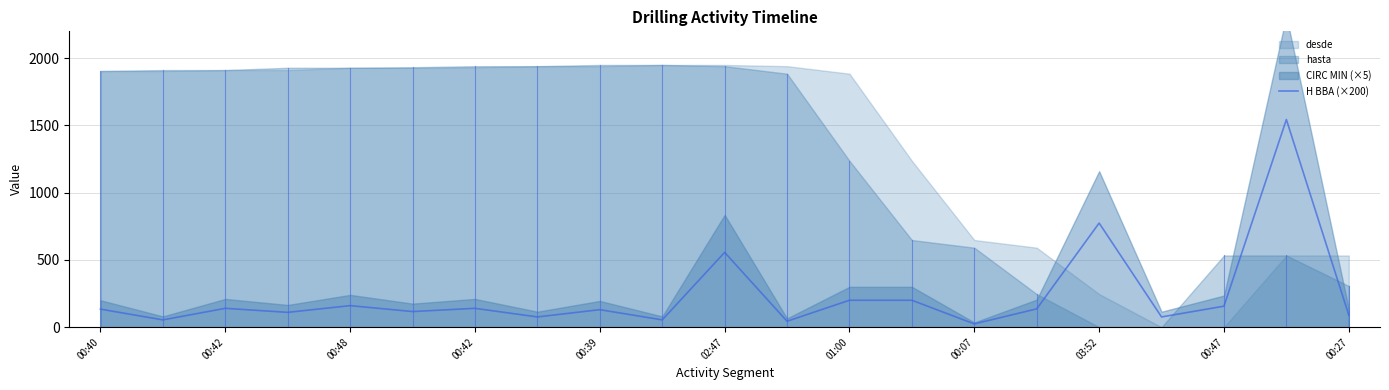

What is the change in value from 13 to 14?

-176.0